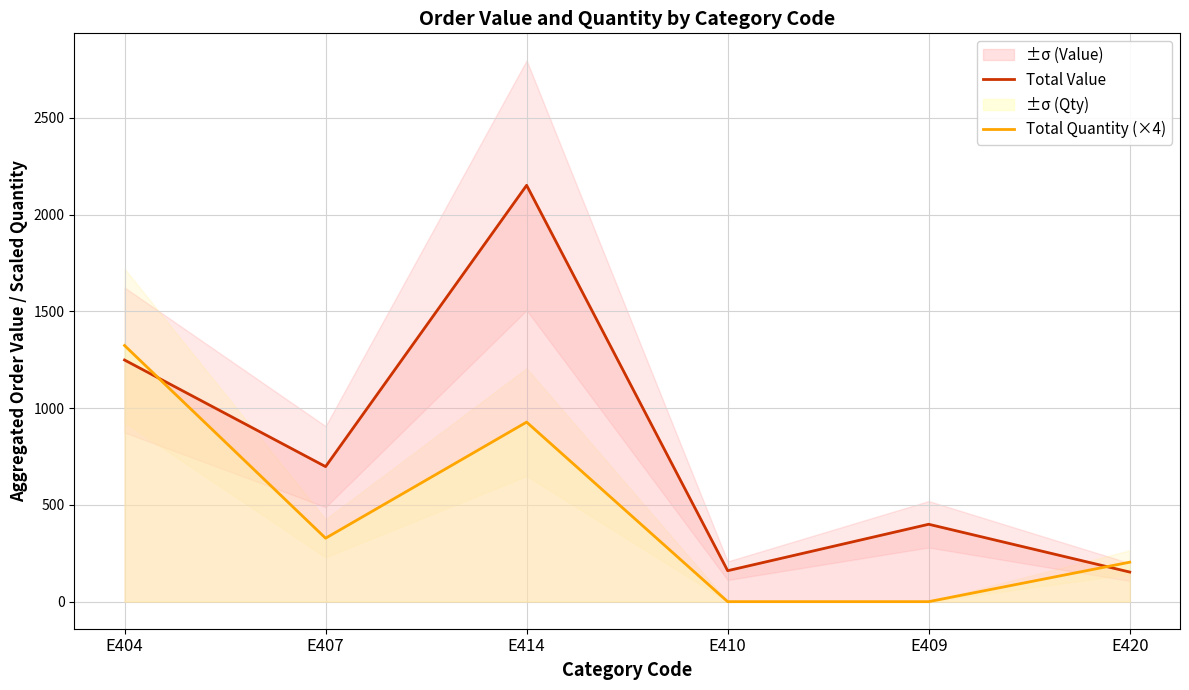

Is it true that Total Value equals 103 at E420?

False